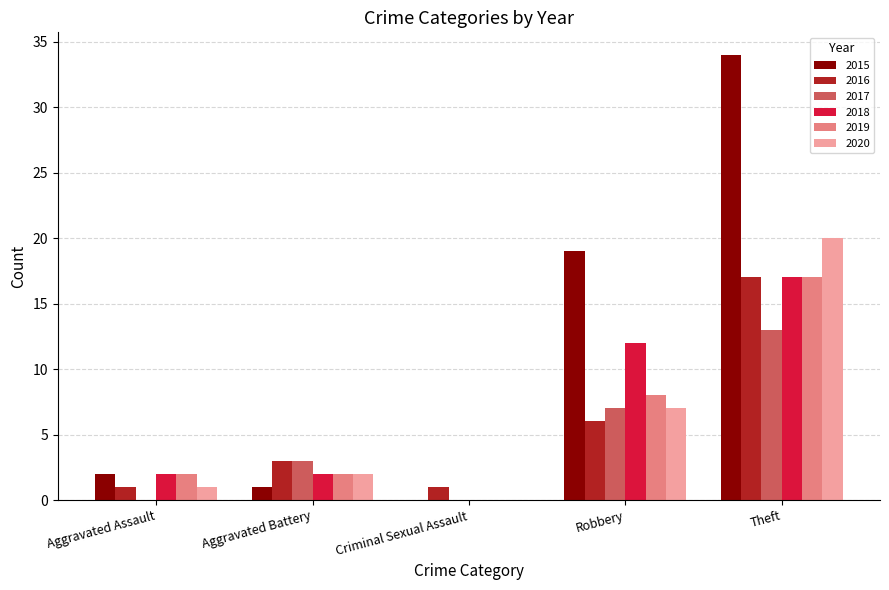

Between Aggravated Assault and Theft, which series saw the biggest shift?

2015